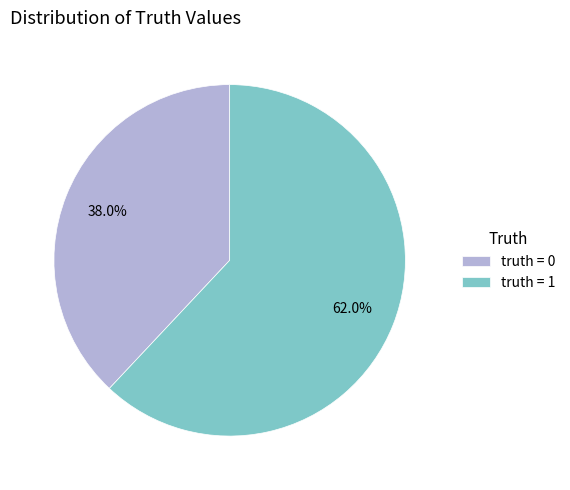

Between truth = 1 and truth = 0, which is larger?

truth = 1